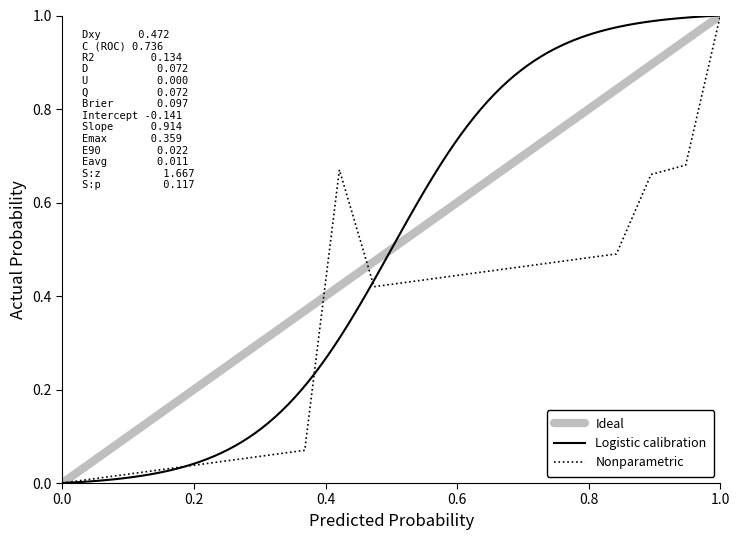

Is it true that Nonparametric equals 0.0 at 0.0?

True